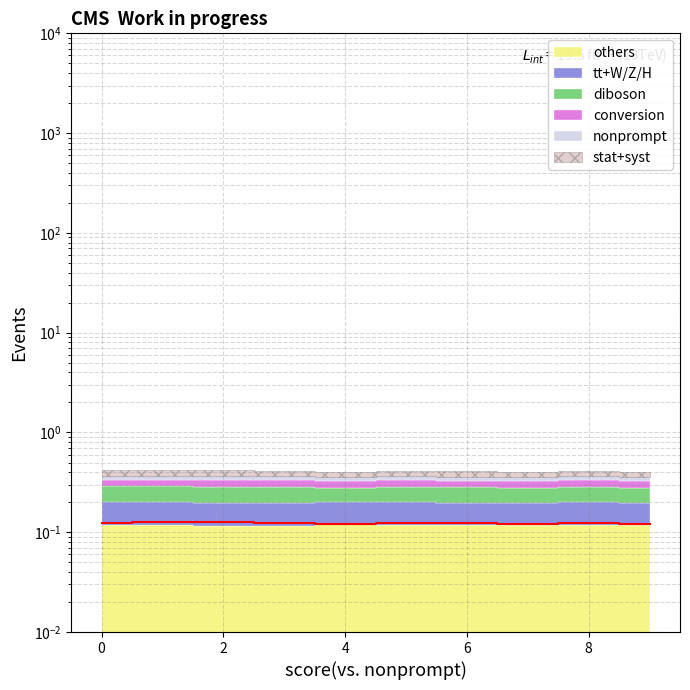

Reading left to right, extract all data points from this chart.

0.1	0.1	0.1	0.1	0.1	0.1	0.1	0.1	0.1	0.1